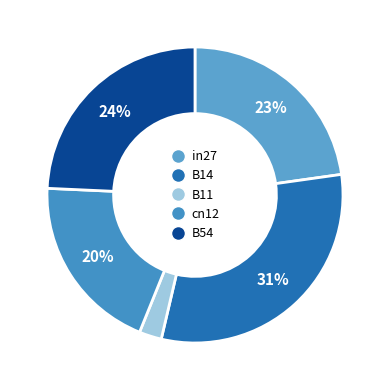

Is it true that B14 is 43% of the pie?

False